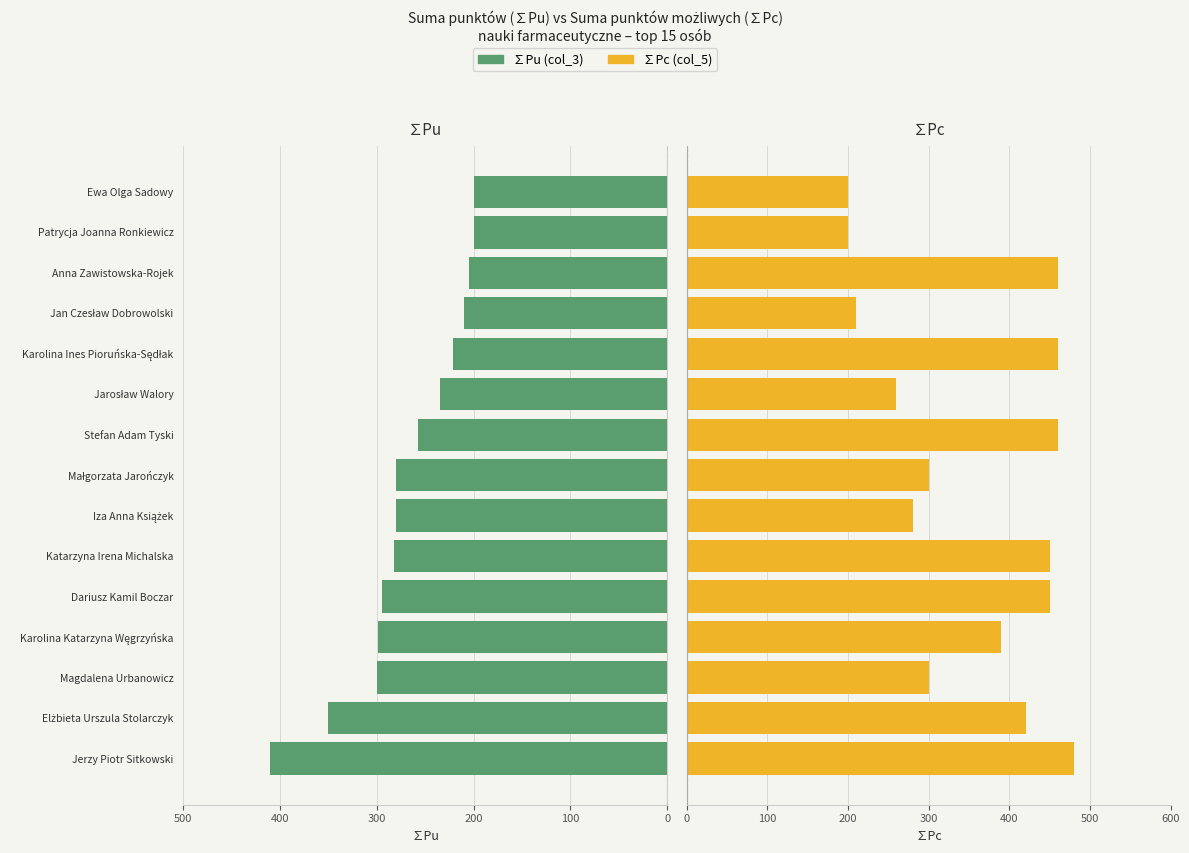

What is the difference between the highest and lowest values at Elżbieta Urszula Stolarczyk?

70.0